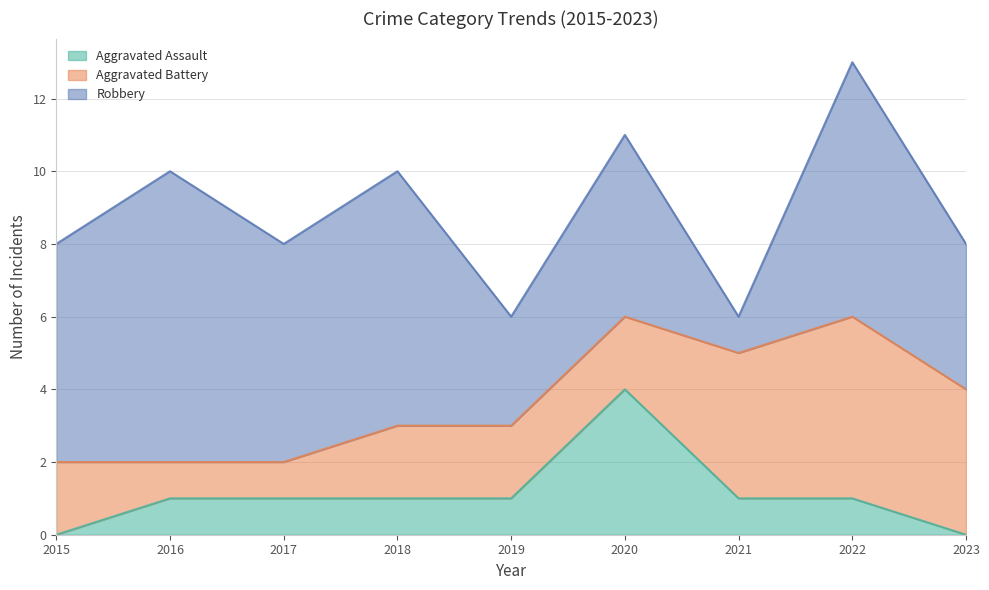

At which label does Aggravated Assault first exceed 1?

2020